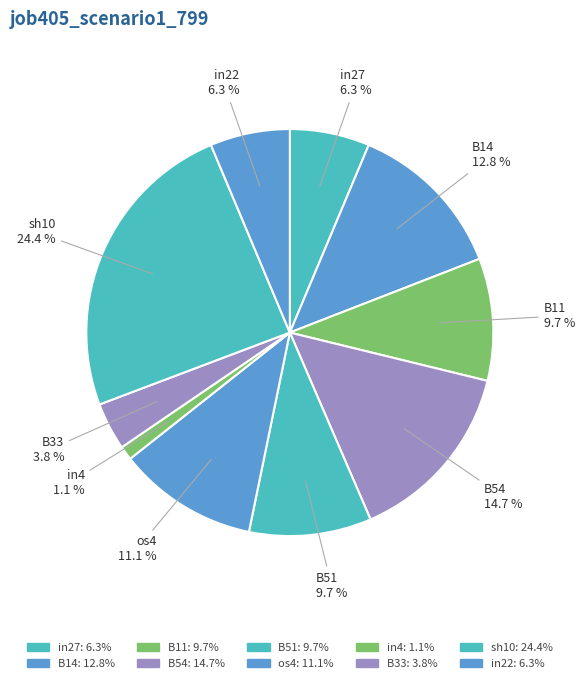

Which category has the smallest portion of the pie?

in4